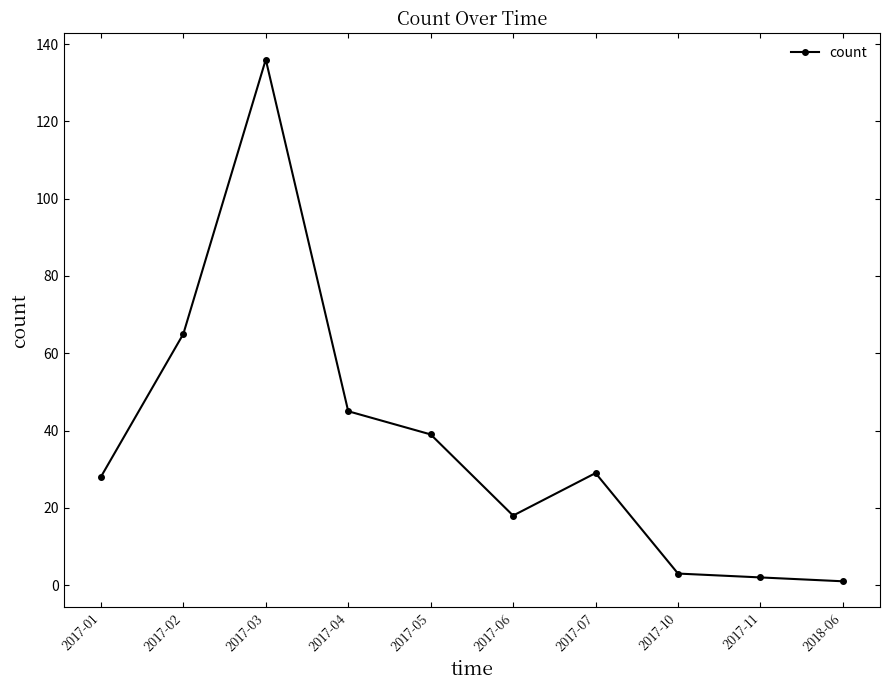

True or false: the data shows 3 at 2017-10.

True